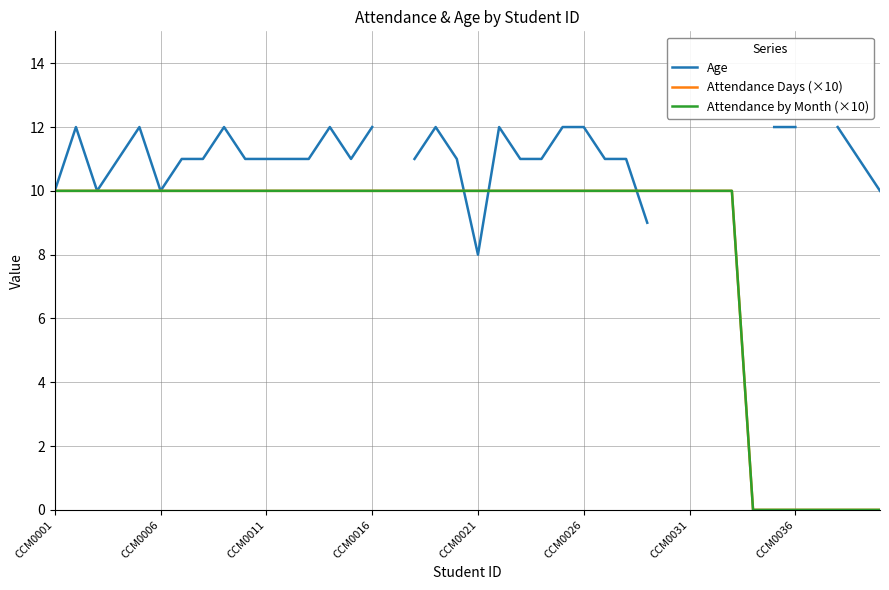

Which series has the largest range (max minus min)?

Attendance Days (×10)